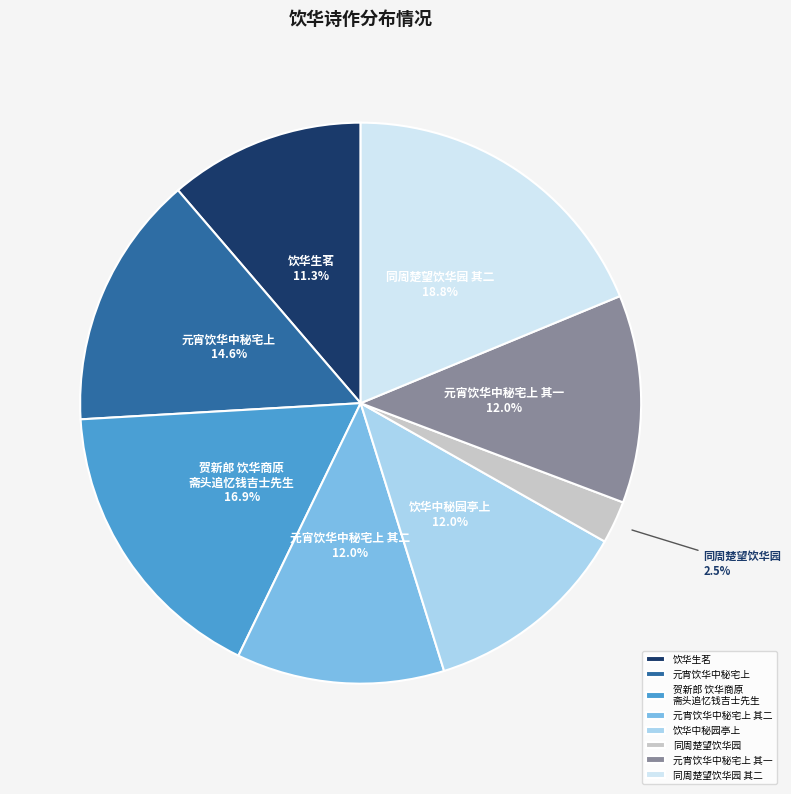

How many slices are in this pie chart?

8